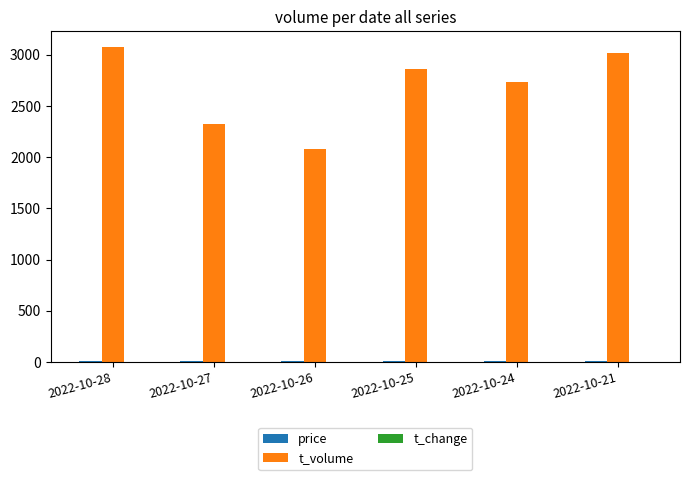

The value of t_volume at 2022-10-21 is 3016.0. True or false?

True